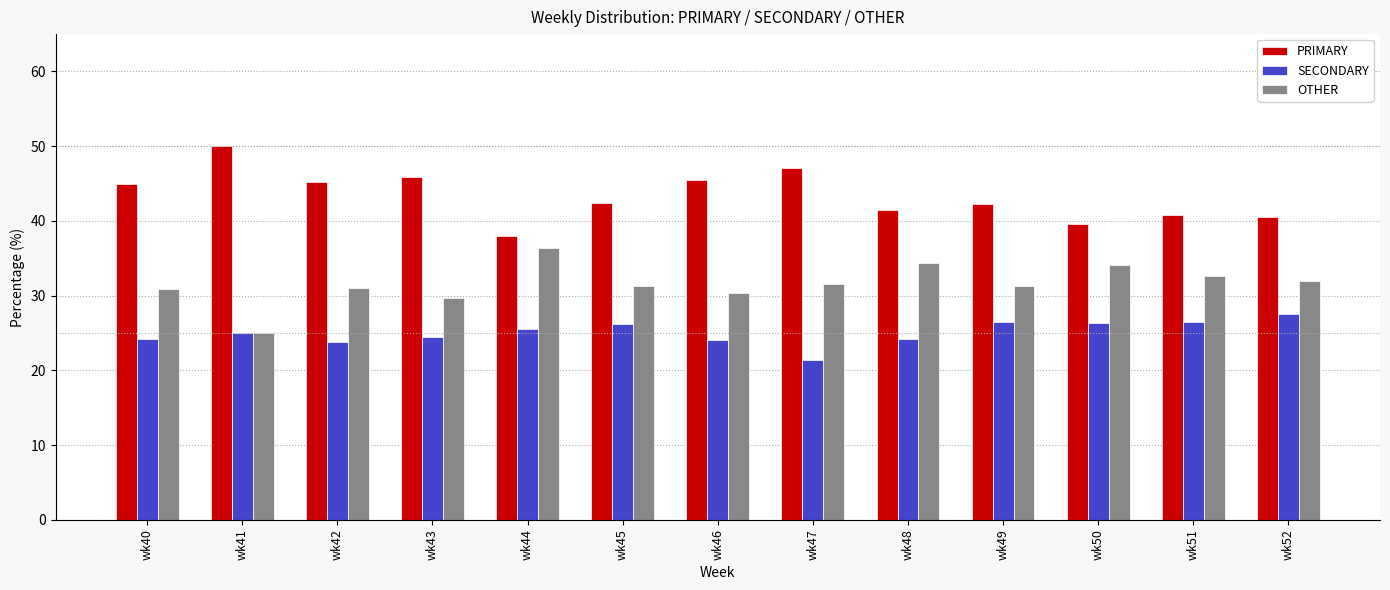

What is the spread (max minus min) of values at wk49?

15.8